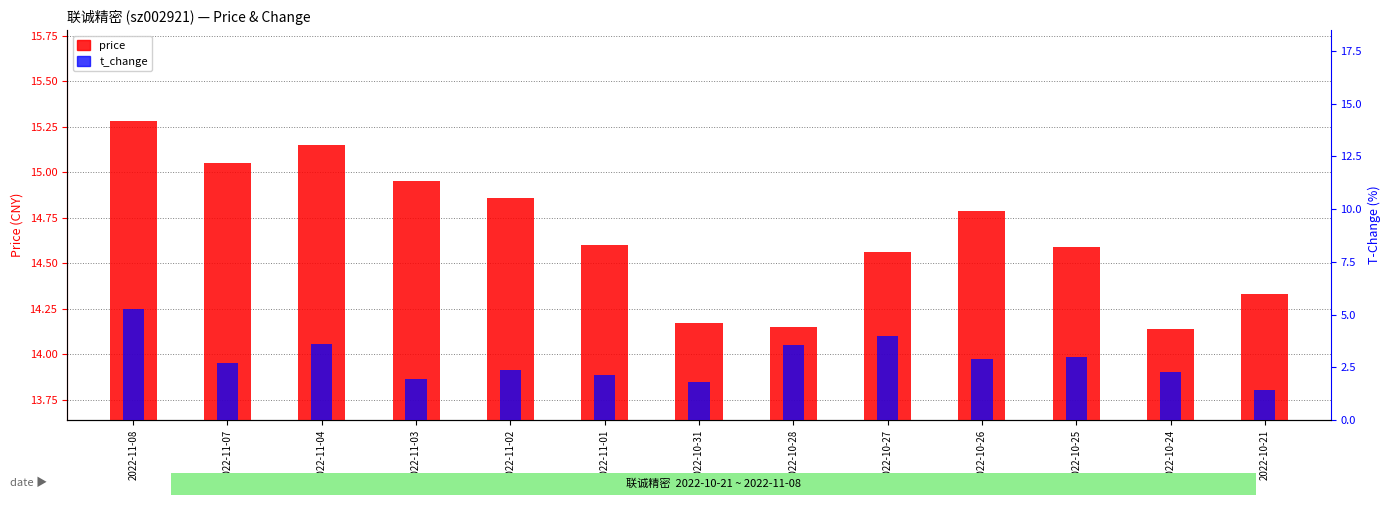

What is the label of the 11th bar from the right?

2022-11-04